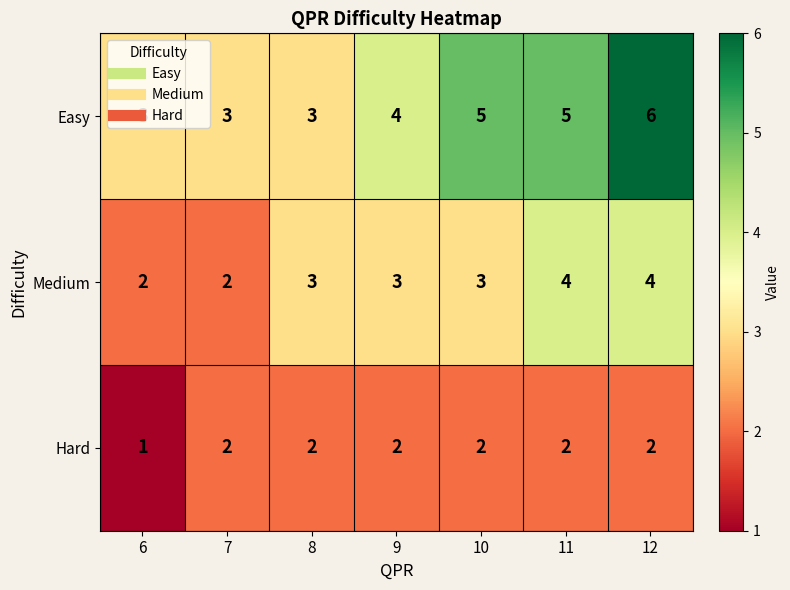

At which label is Hard closest to 1?

6